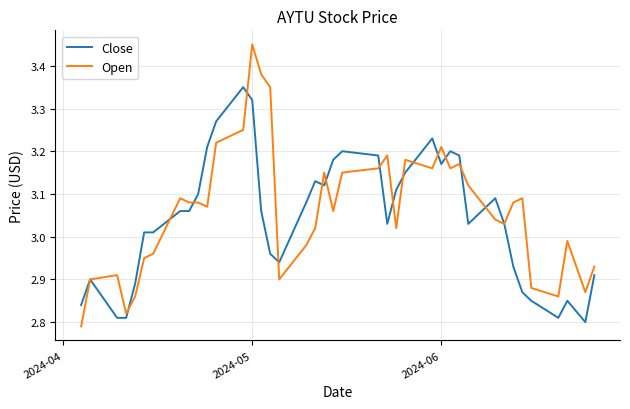

True or false: Open and Close intersect in this chart.

True